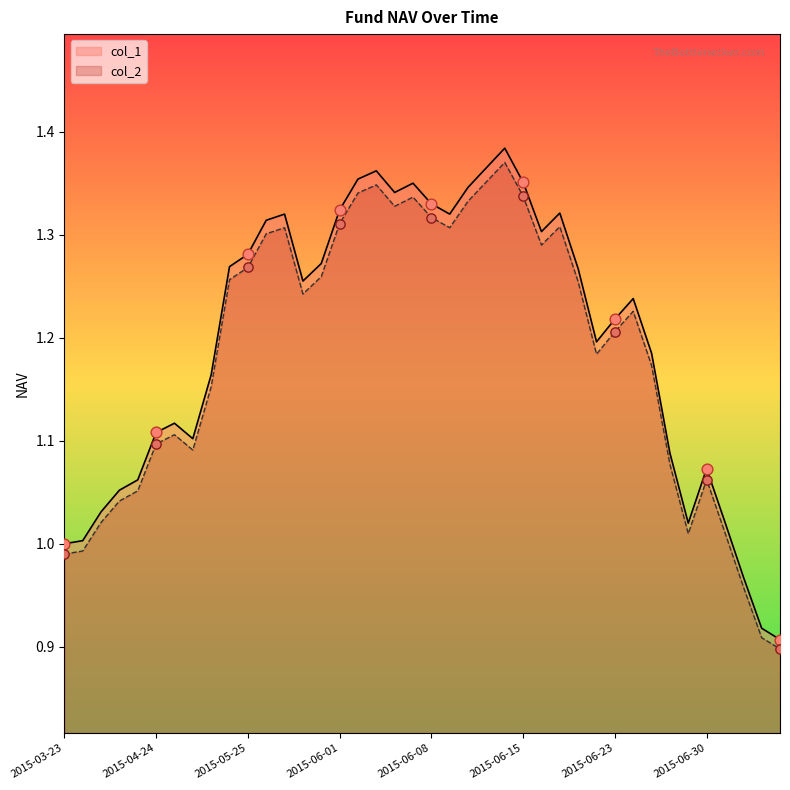

What are all the series names shown in the legend?

col_1, col_2